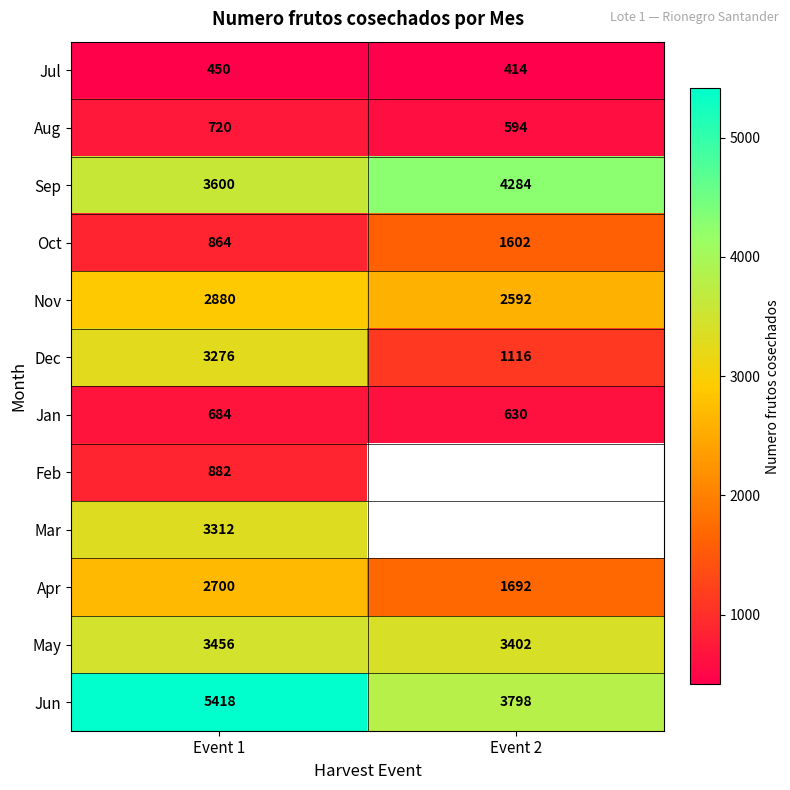

The Feb series shows 439.9 at Event 1. True or false?

False